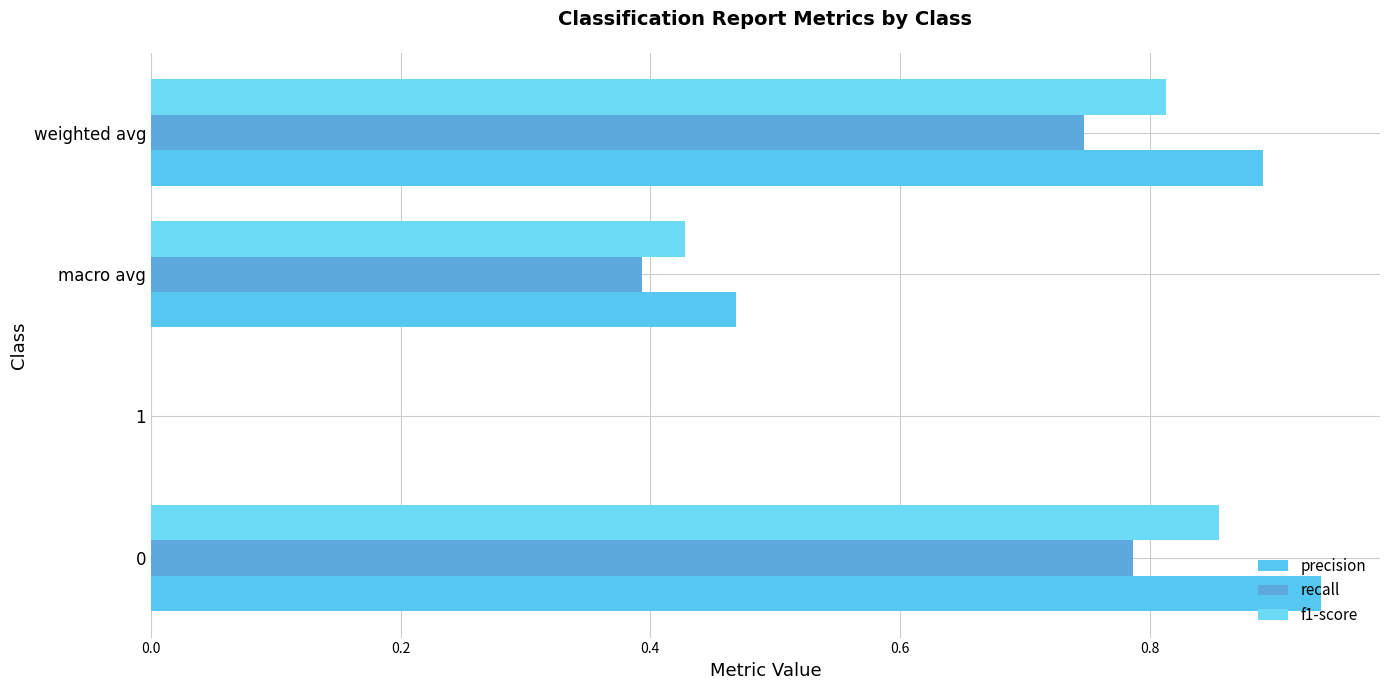

What is the value of the recall bar at the 4th from the left?

0.7